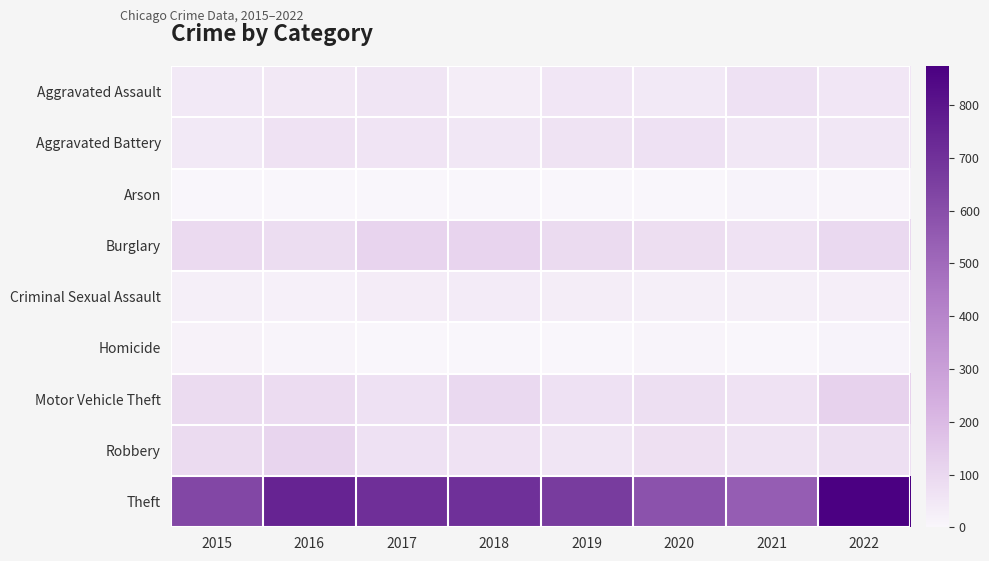

What is the total value across all series at 2021?

892